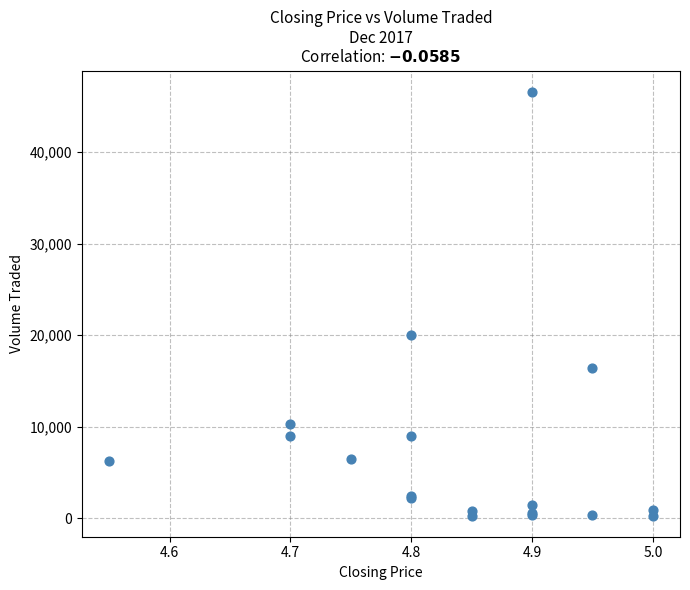

What Y value in the scatter plot is closest to 23450?

20000